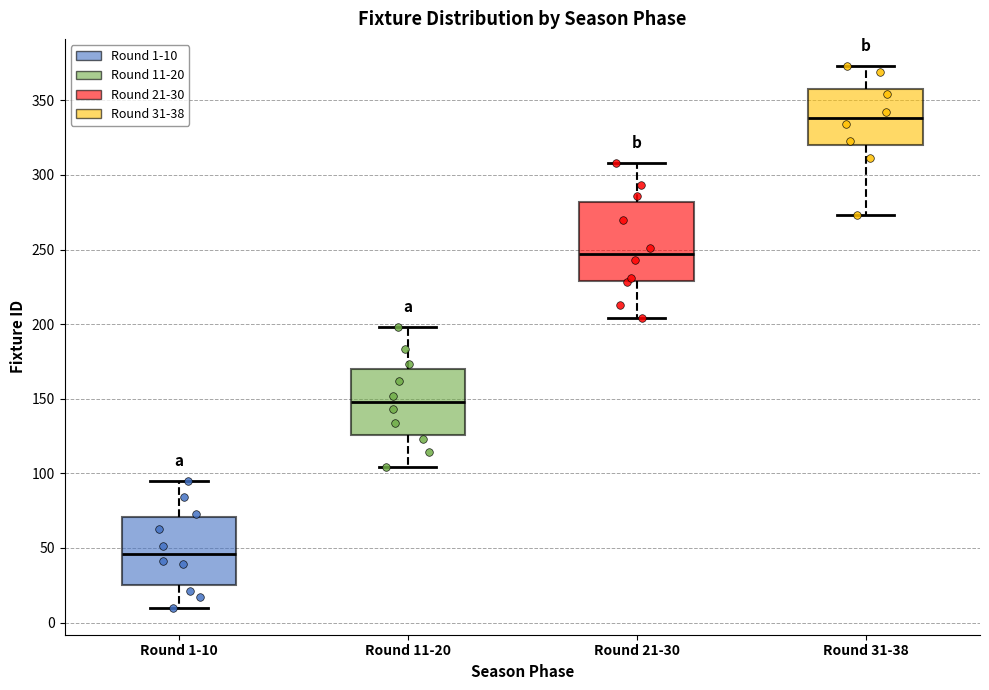

Reading left to right, read every box against the y-axis: the position of its median line, the range the box covers, and the ends of its whiskers. The values are not printed on the chart, so give them approximately, as read against the axis.

Round 1-10: median 45, box 25 to 70, whiskers 10 to 95
Round 11-20: median 150, box 125 to 170, whiskers 105 to 200
Round 21-30: median 245, box 230 to 280, whiskers 205 to 310
Round 31-38: median 340, box 320 to 360, whiskers 275 to 375